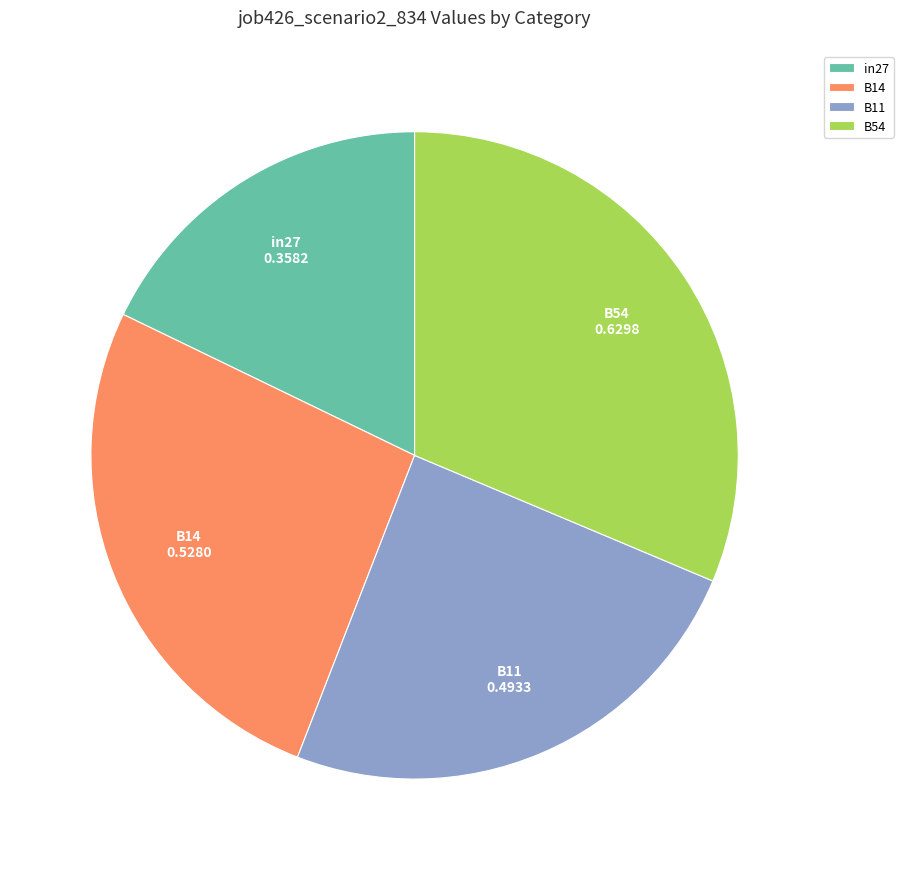

Combined, do B54 and B14 account for over 50%?

Yes